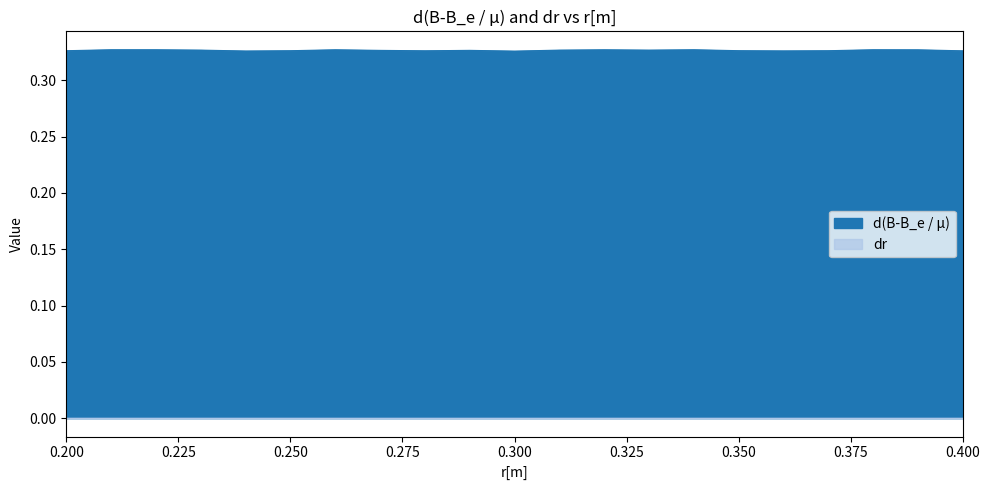

The chart shows a value of 0.6 at 0.29. True or false?

False